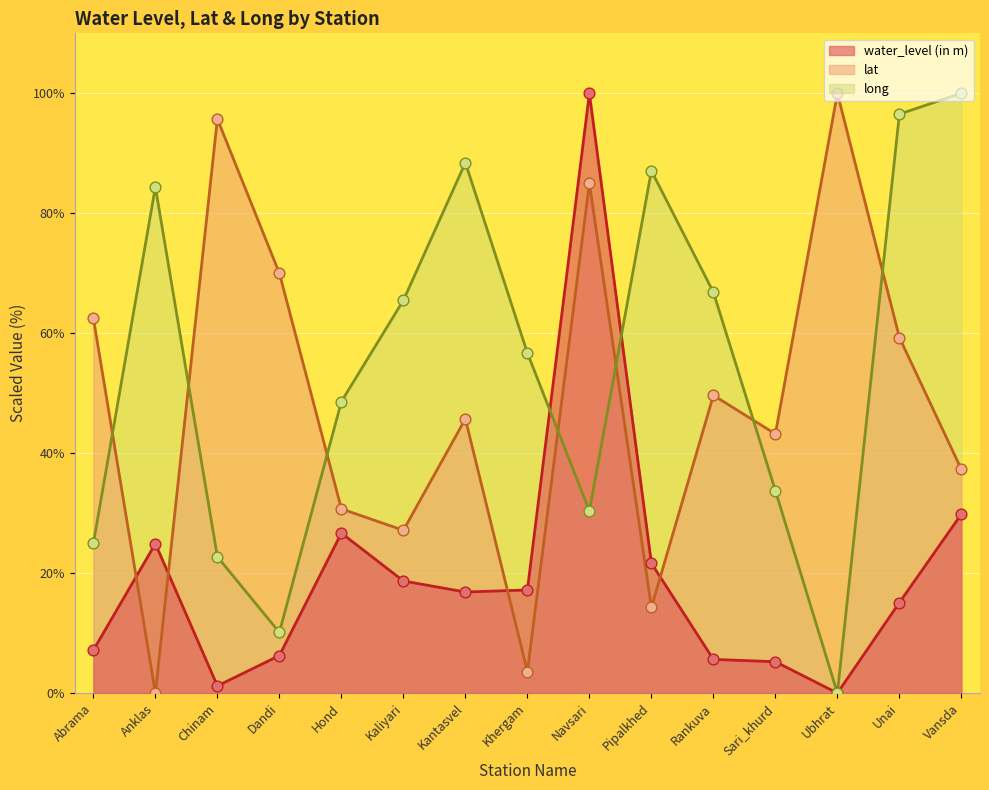

At which category is the sum across all series the highest?

Navsari